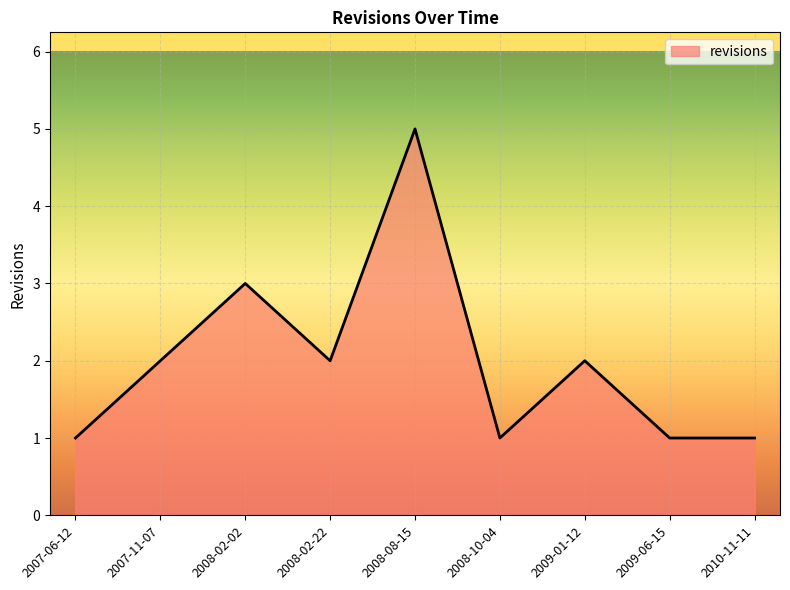

Reading left to right, transcribe all the data shown in this chart.

1	2	3	2	5	1	2	1	1